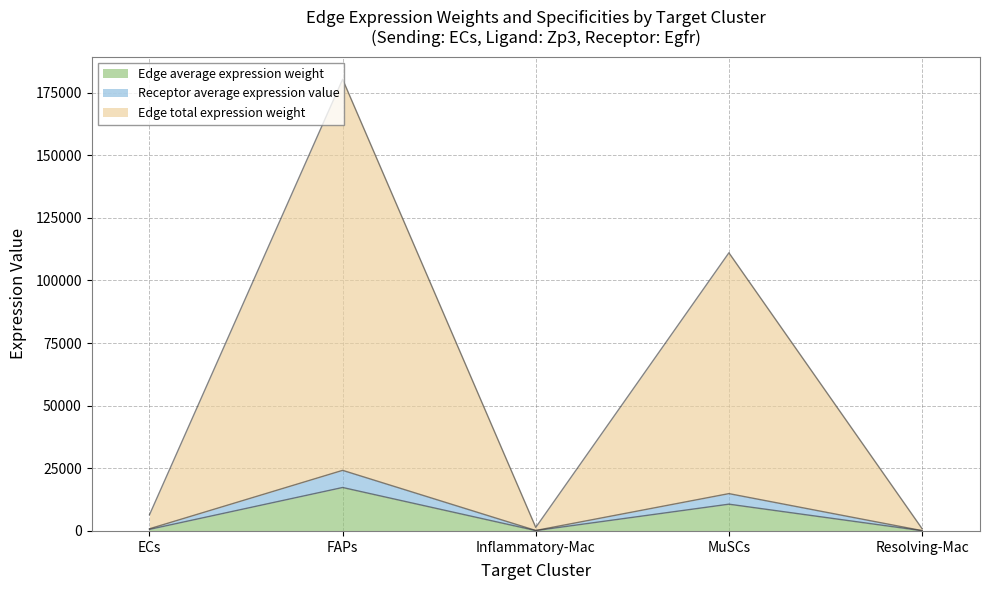

True or false: Edge average expression derived specificity and Edge average expression weight intersect in this chart.

False